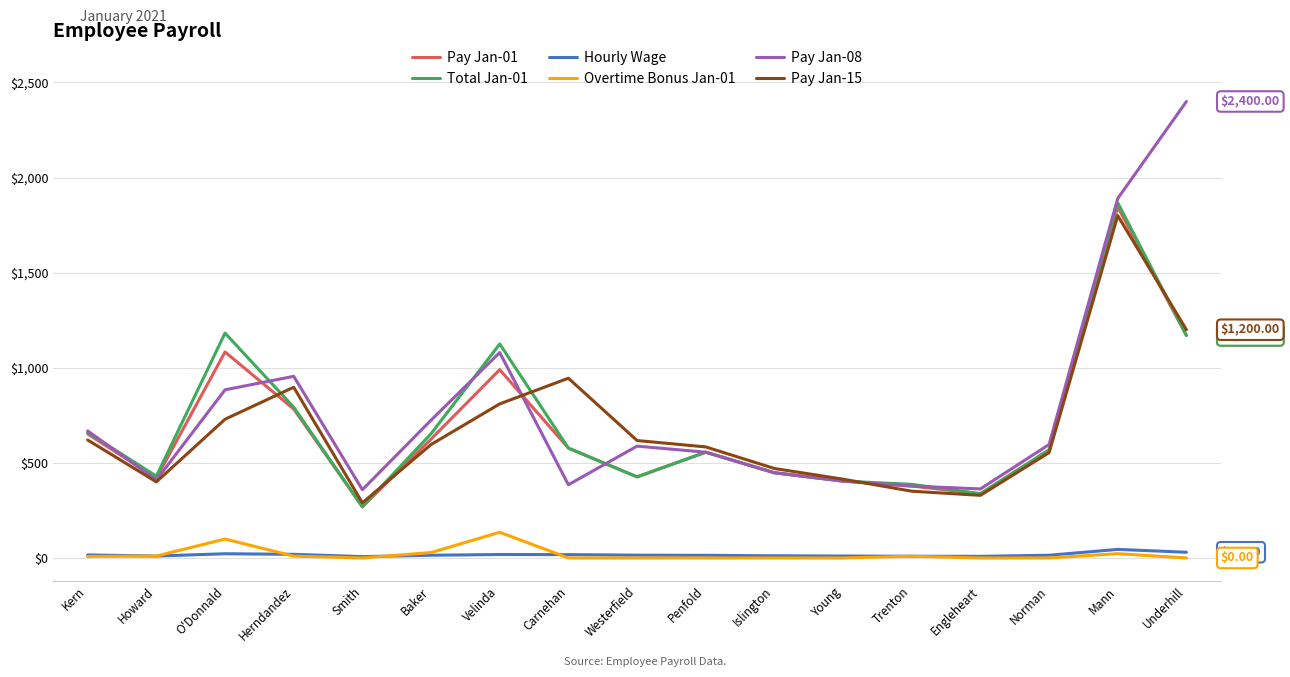

True or false: Total Jan-01 and Overtime Bonus Jan-01 cross at least once.

False